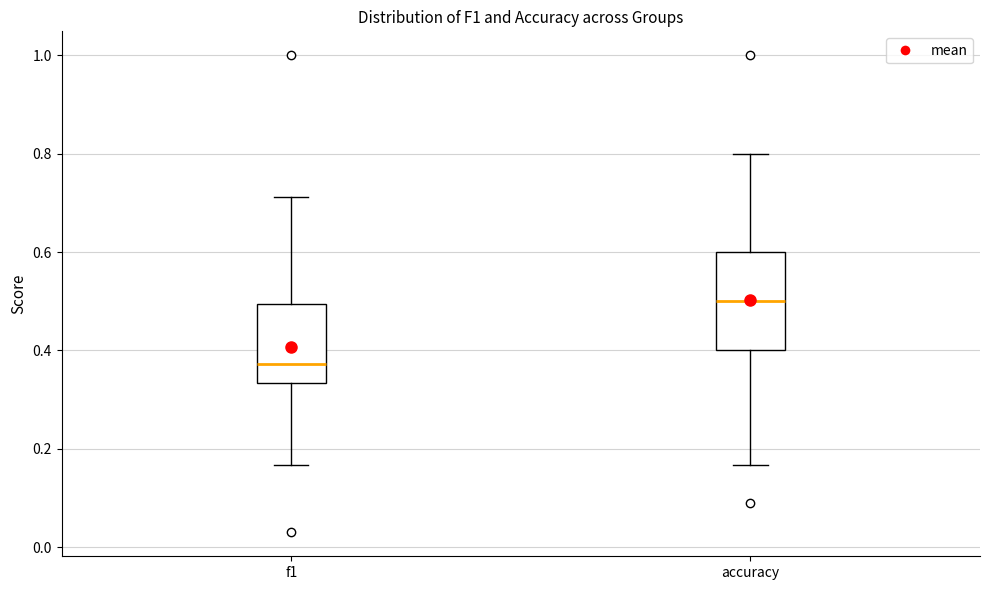

Reading left to right, transcribe this box plot: for each box, give where its median line is, the range the box spans, and where its two whiskers end, as read against the y-axis. The values are not printed on the chart, so give them approximately, as read against the axis.

f1: median 0.38, box 0.34 to 0.50, whiskers 0.16 to 0.72
accuracy: median 0.50, box 0.40 to 0.60, whiskers 0.16 to 0.80